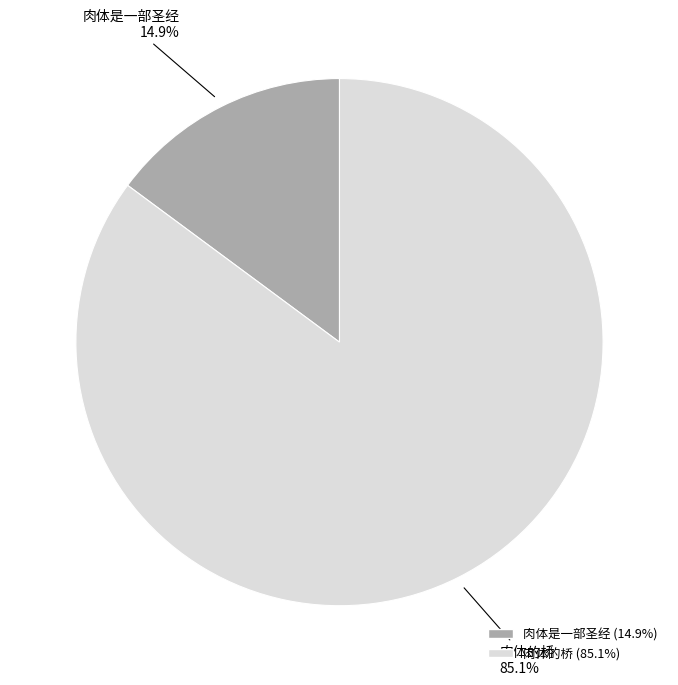

To the nearest percent, what is the average slice percentage?

50%